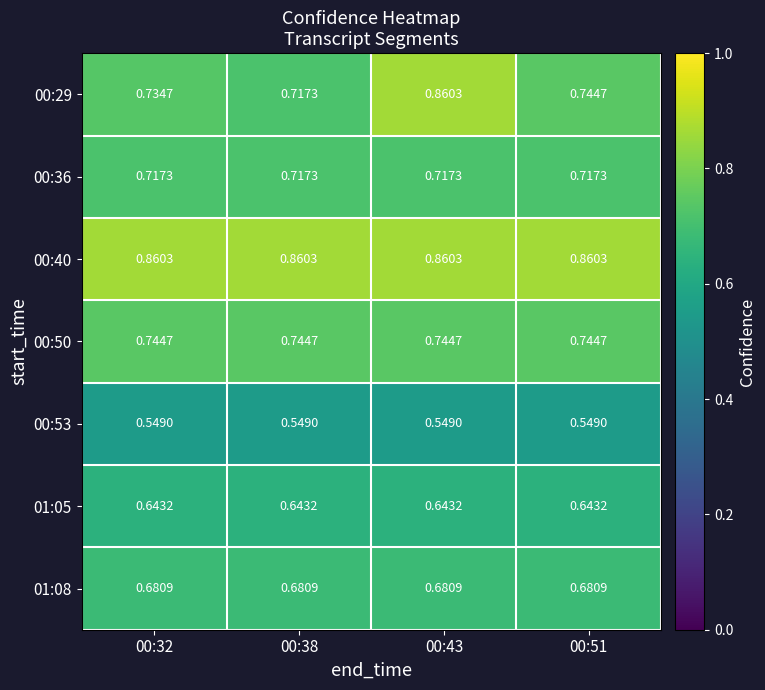

At 00:32, list the series in order from largest to smallest.

00:40, 00:50, 00:29, 00:36, 01:08, 01:05, 00:53